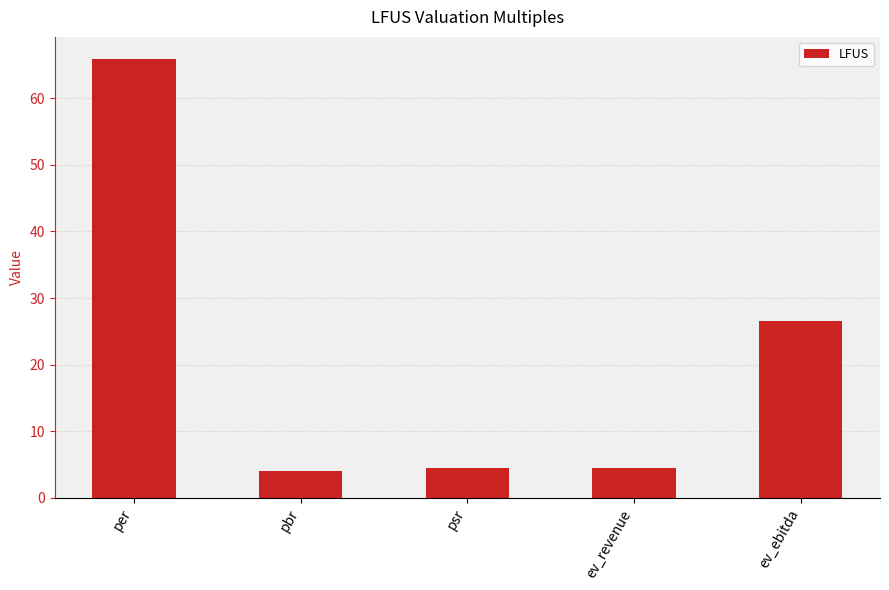

What is the sum of the values at psr and pbr?

8.5